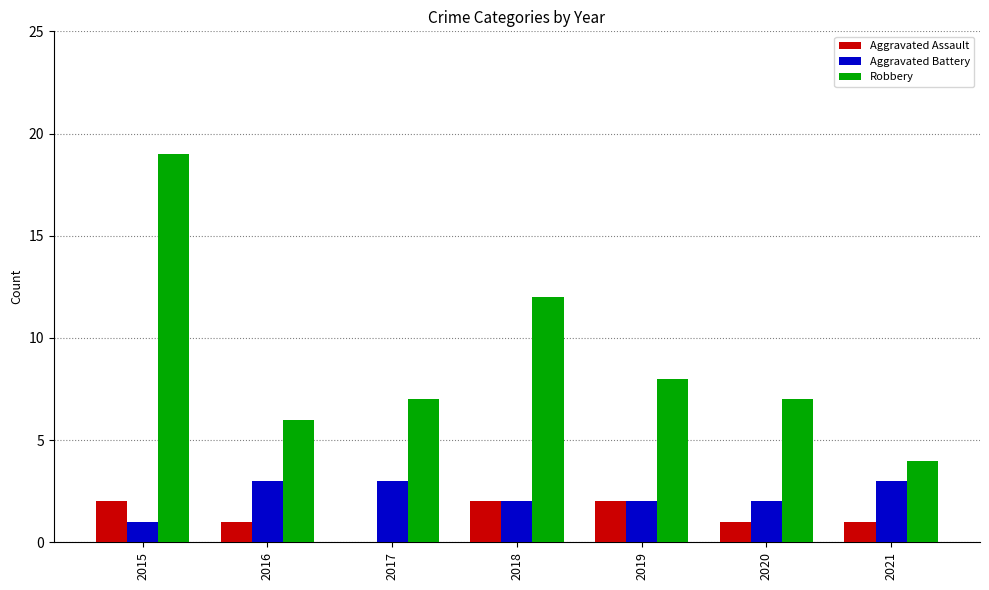

What is the approximate value of Aggravated Battery at 2017?

3